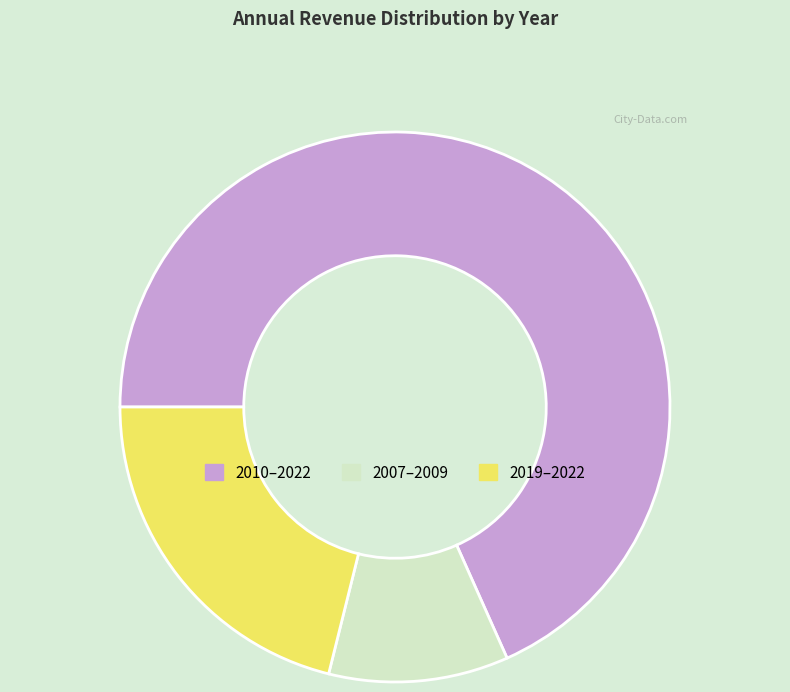

Rank the categories by value from lowest to highest.

2007–2009, 2019–2022, 2010–2022